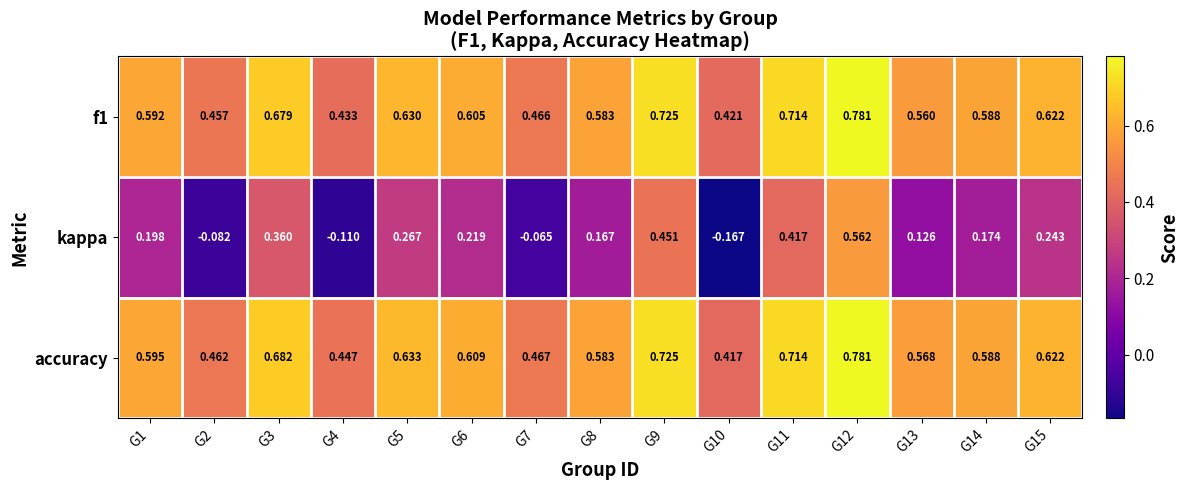

Rank the series at G1 from highest to lowest value.

accuracy, f1, kappa